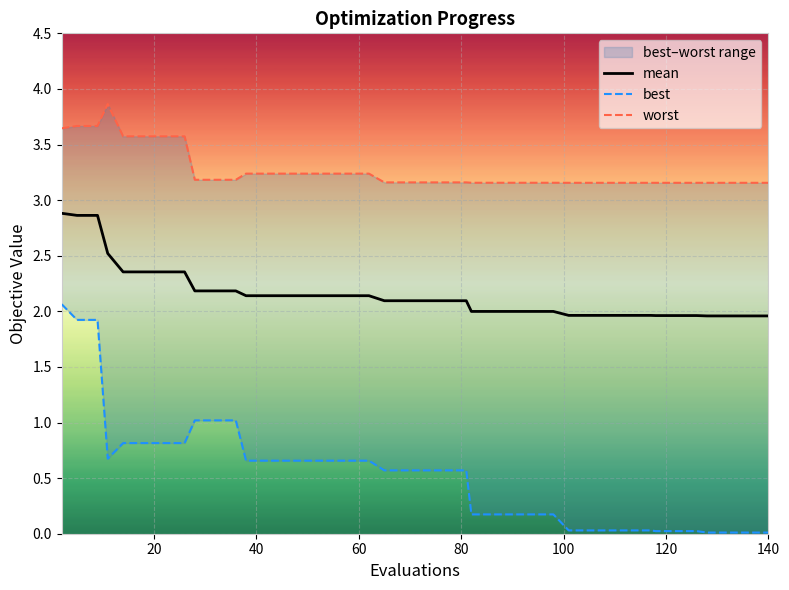

Which series has the largest total across all categories?

worst